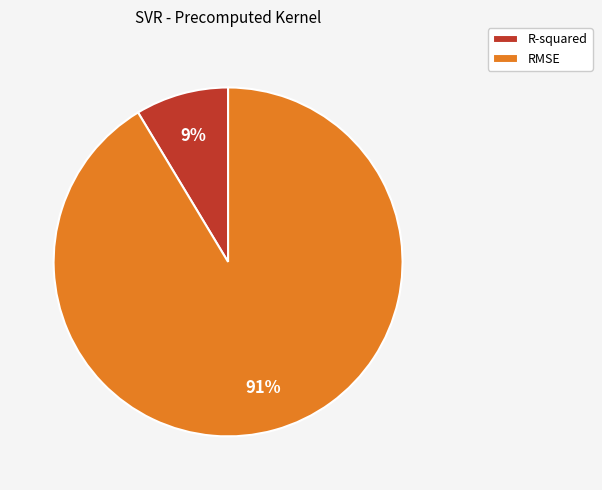

Count the number of slices in the pie.

2